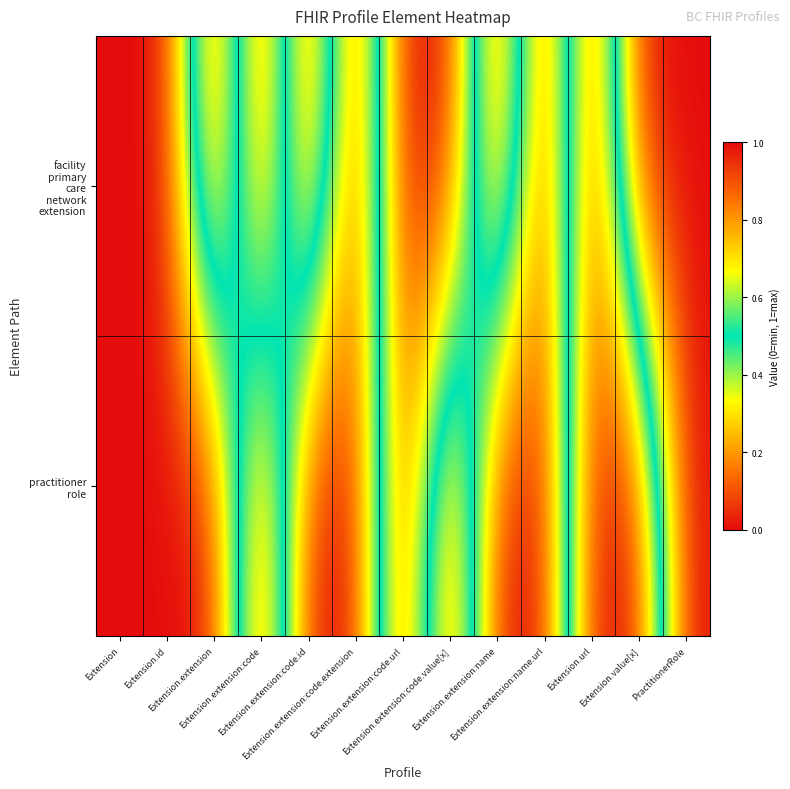

At Extension.extension:code.value[x], list the series in order from smallest to largest.

practitioner role, facility primary care network extension